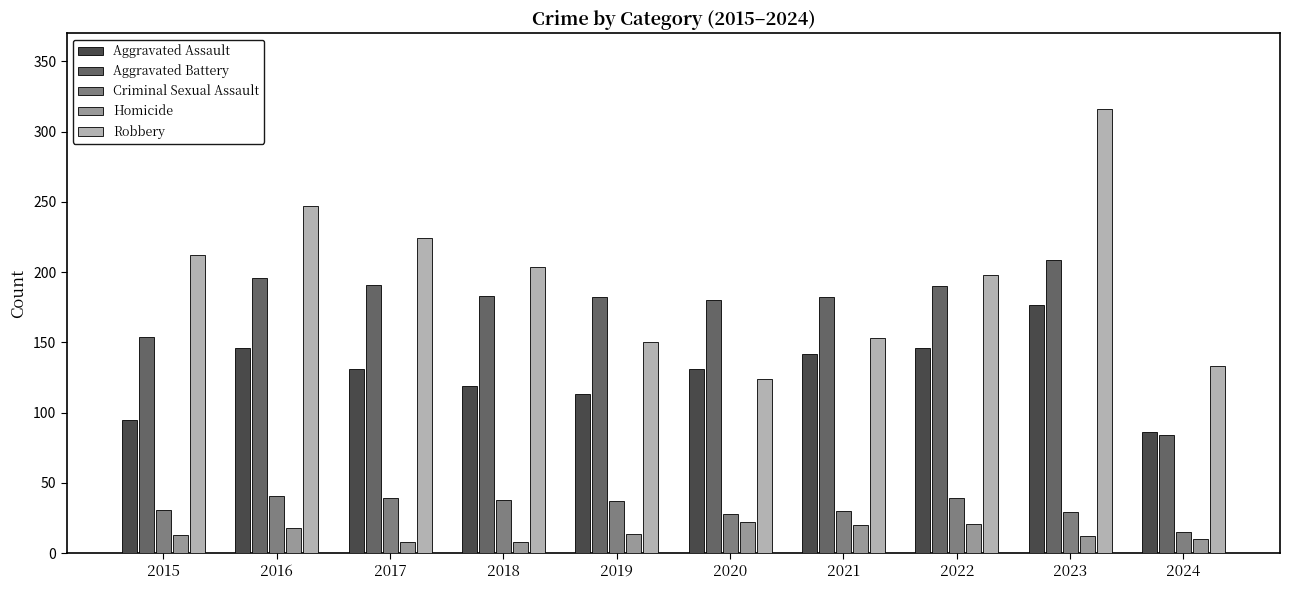

What value does the Homicide series have at 2024?

10